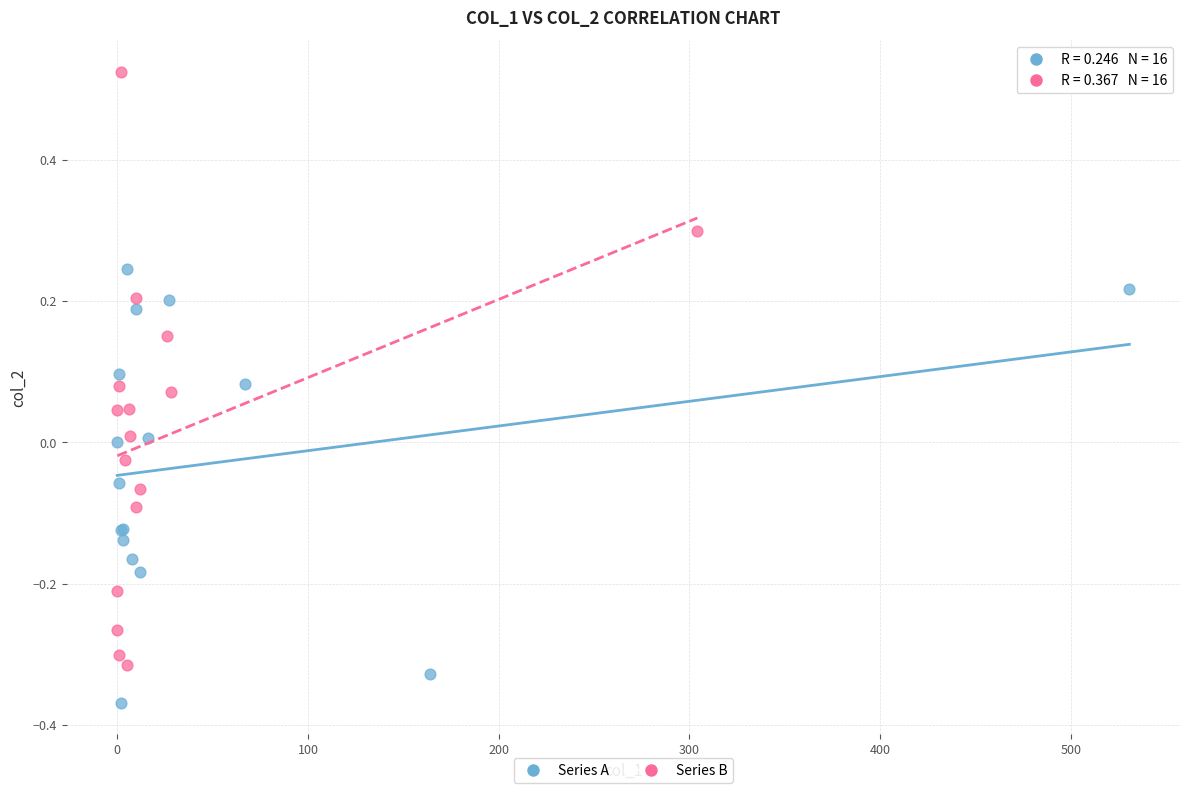

Which series reaches the minimum Y coordinate?

Series A